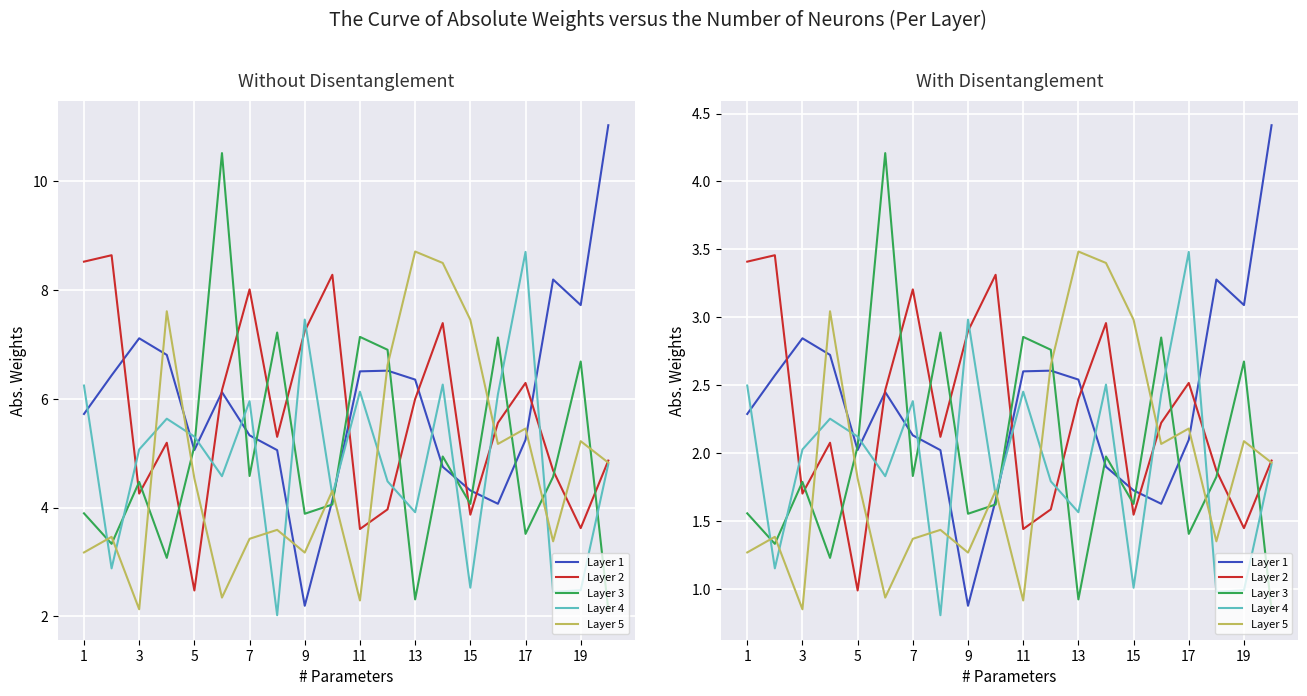

What is the total value across all series at 19?

10.0